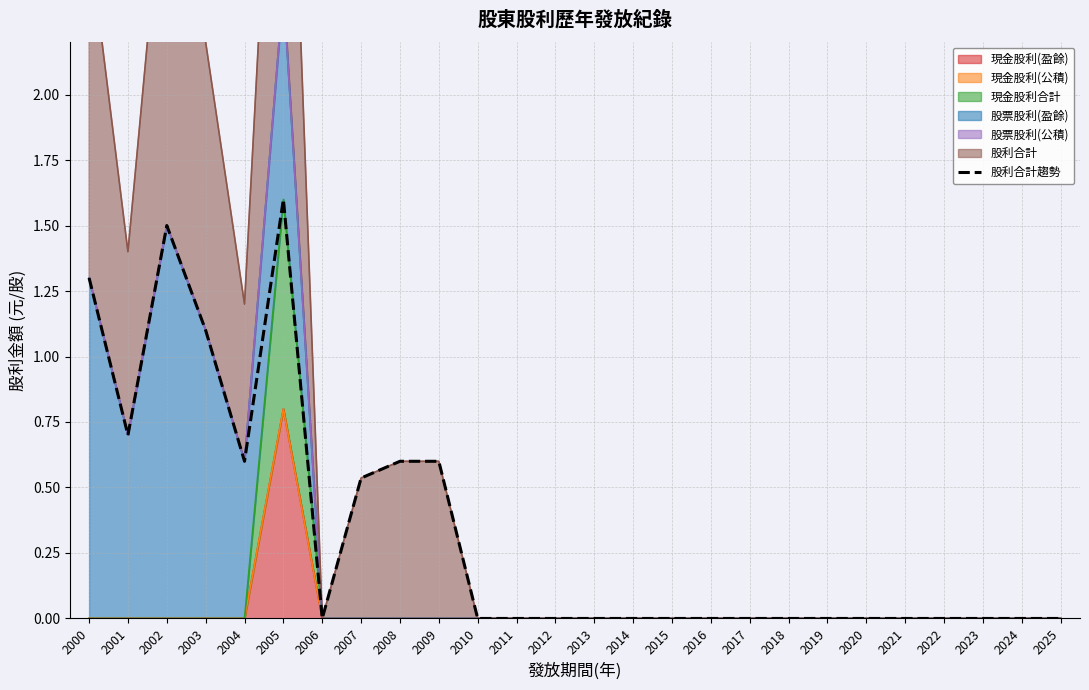

Reading right to left, transcribe all the data shown in this chart.

2025=0.0	2024=0.0	2023=0.0	2022=0.0	2021=0.0	2020=0.0	2019=0.0	2018=0.0	2017=0.0	2016=0.0	2015=0.0	2014=0.0	2013=0.0	2012=0.0	2011=0.0	2010=0.0	2009=0.6	2008=0.6	2007=0.5	2006=0.0	2005=1.6	2004=0.6	2003=1.1	2002=1.5	2001=0.7	2000=1.3